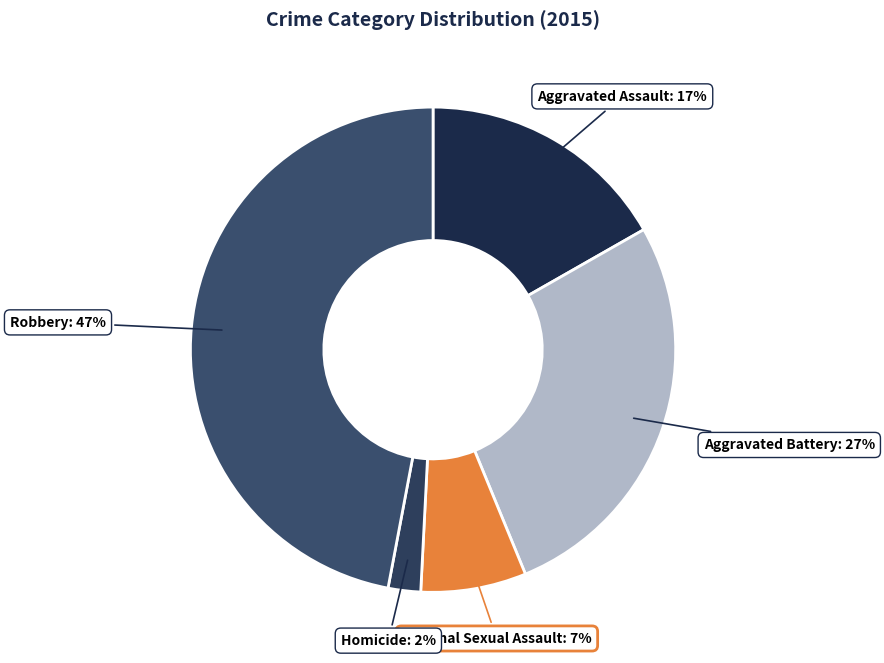

Which slice is the smallest?

Homicide